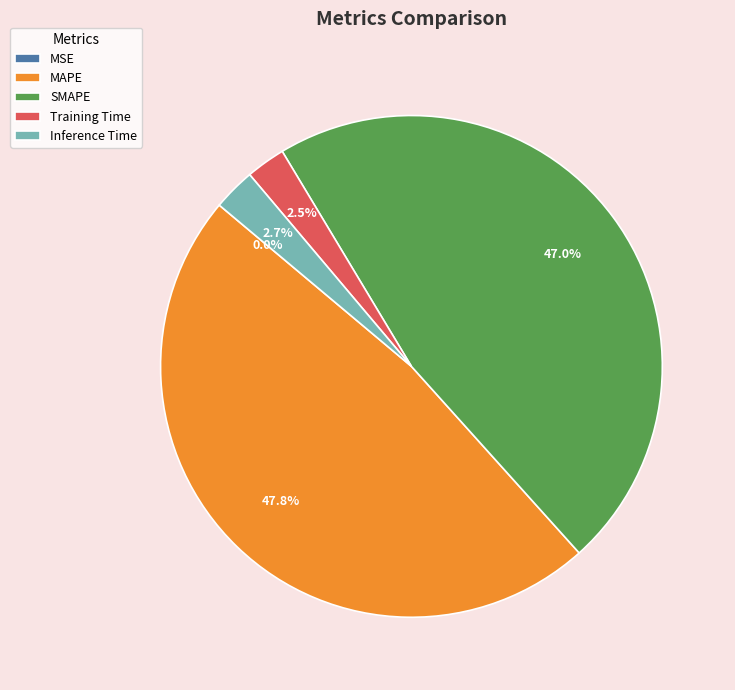

Which category has the biggest portion of the pie?

MAPE